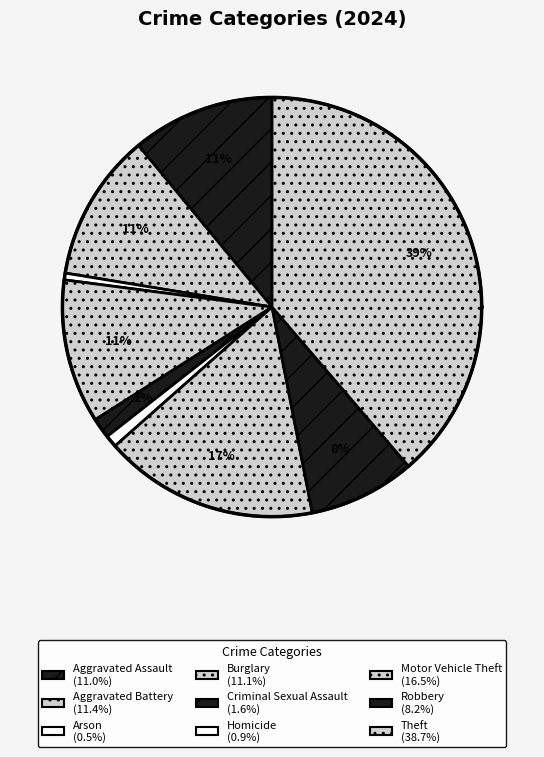

The Aggravated Battery slice represents 11% of the pie. True or false?

True